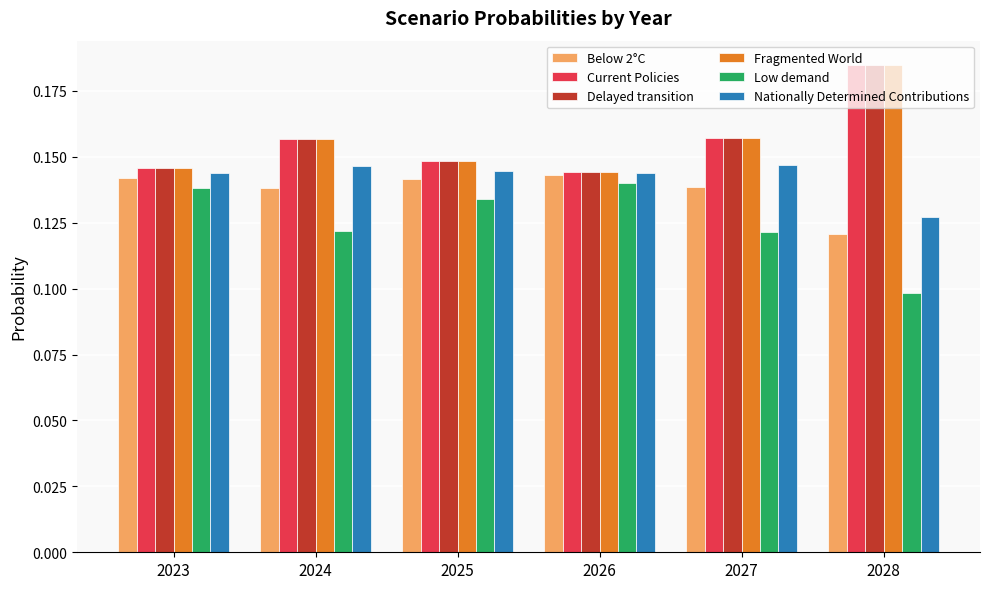

What is the sum of the Current Policies values at 2027 and 2025?

0.3